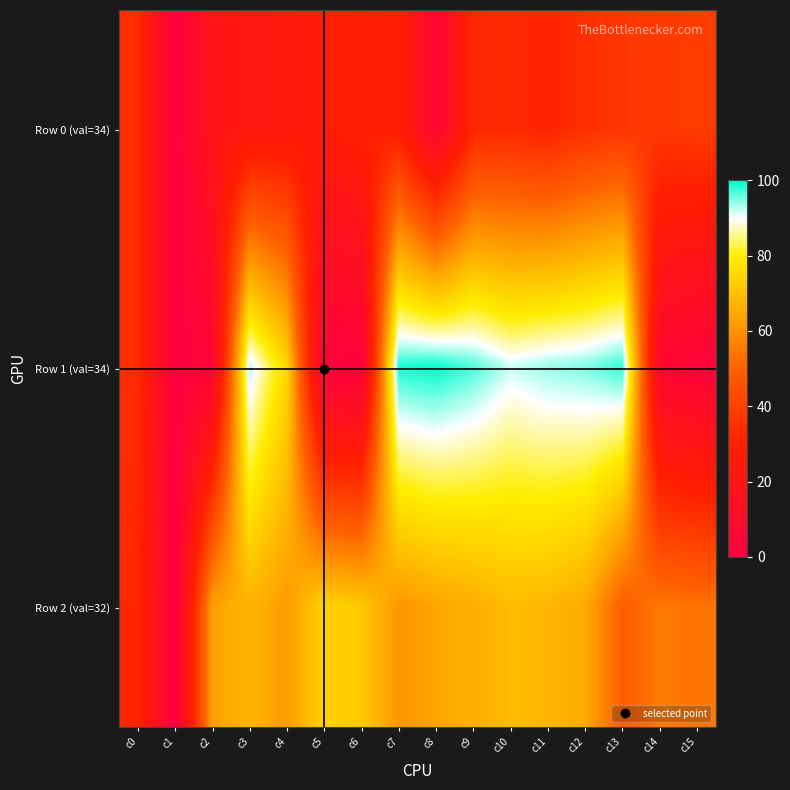

What is the spread (max minus min) of values at c6?

71